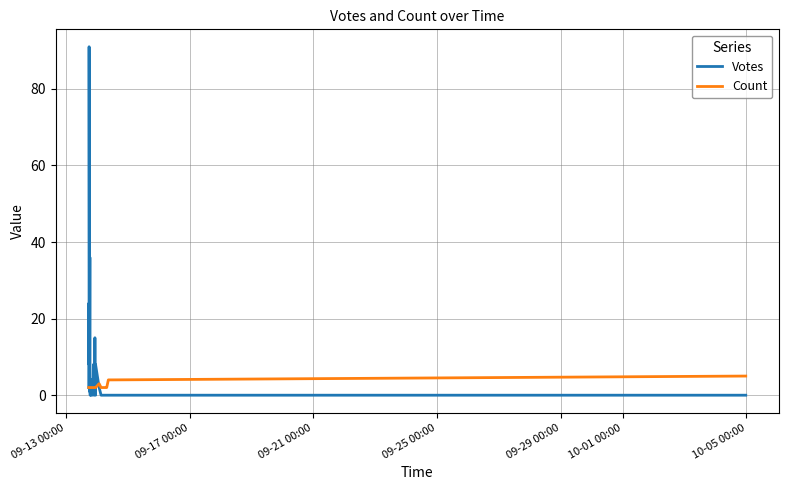

Which series ends up on top after the final intersection of Count and Votes?

Count